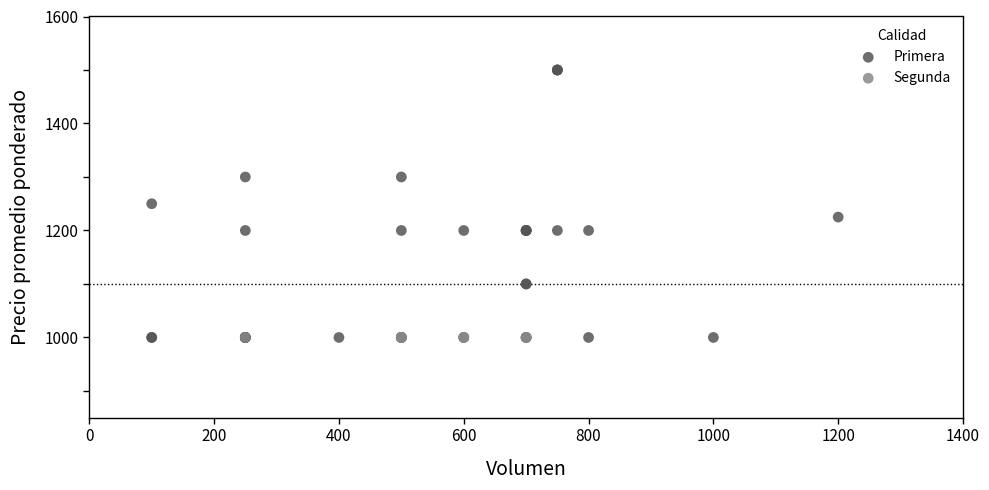

Which series contains the highest Y value?

Primera